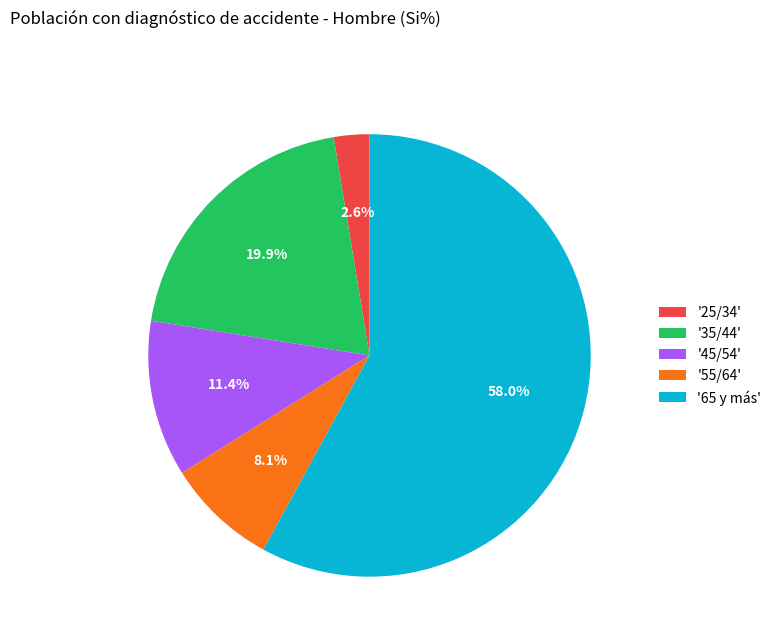

Between '45/54' and '65 y más', which is larger?

'65 y más'